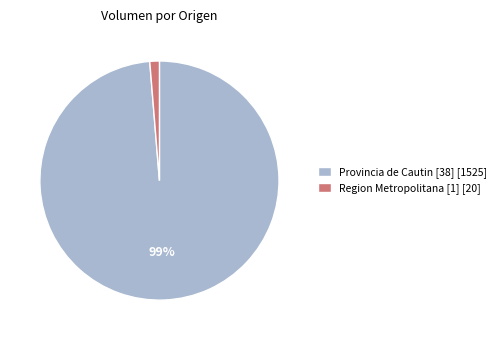

To the nearest percent, what is the combined percentage of Region Metropolitana [1] [20] and Provincia de Cautin [38] [1525]?

100%